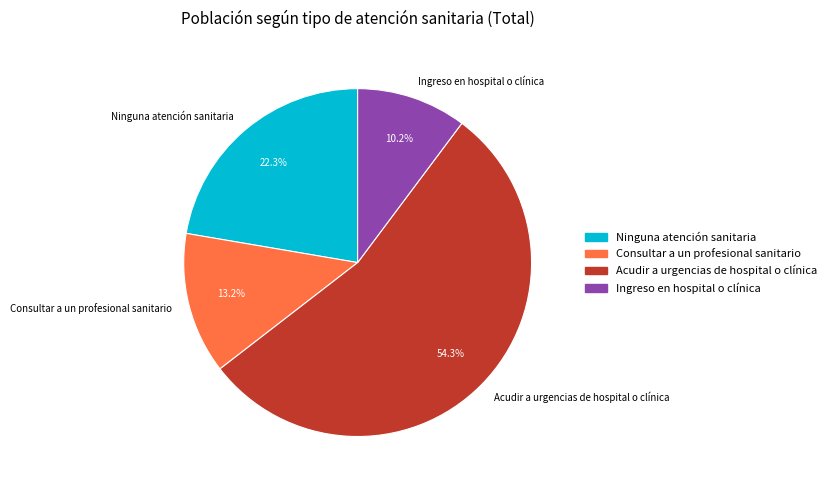

Rank the categories by value from highest to lowest.

Acudir a urgencias de hospital o clínica, Ninguna atención sanitaria, Consultar a un profesional sanitario, Ingreso en hospital o clínica